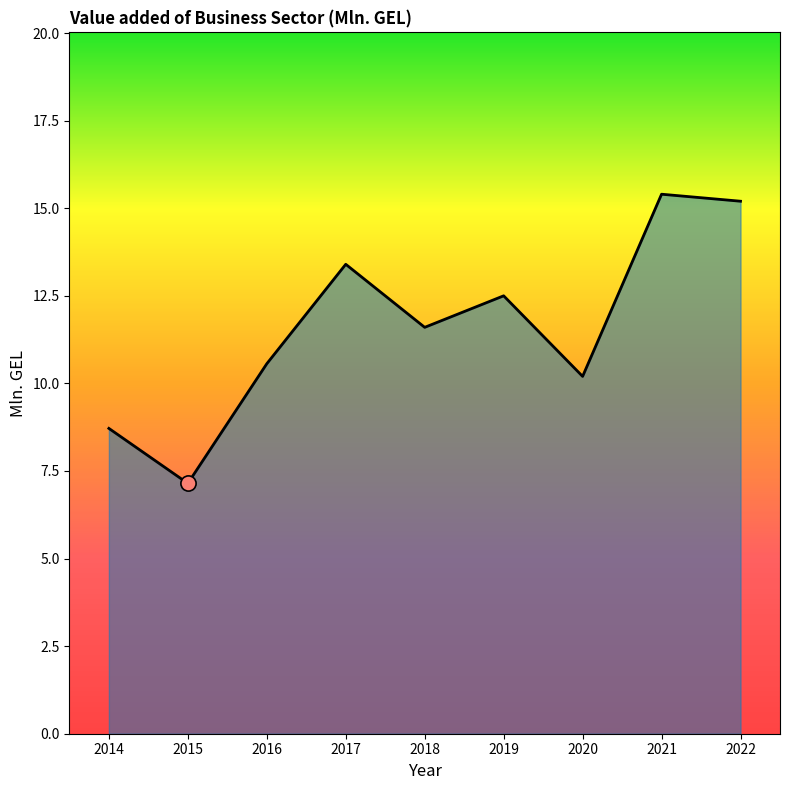

Which has a higher value, 2022 or 2019?

2022